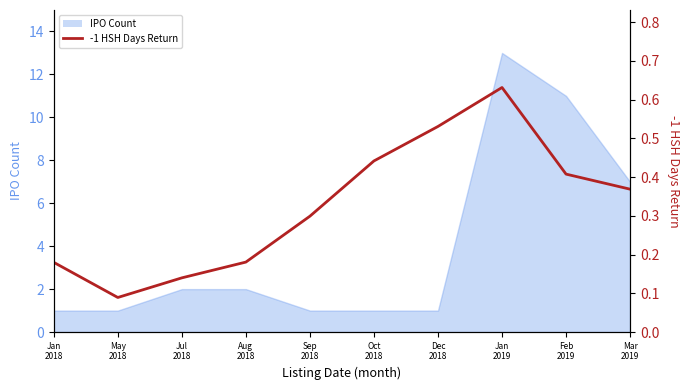

What is the maximum value shown in the chart?

0.6